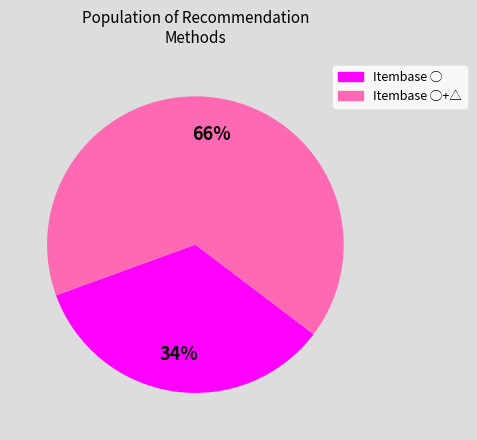

To the nearest percent, what is the difference between the largest and smallest slice percentages?

32%